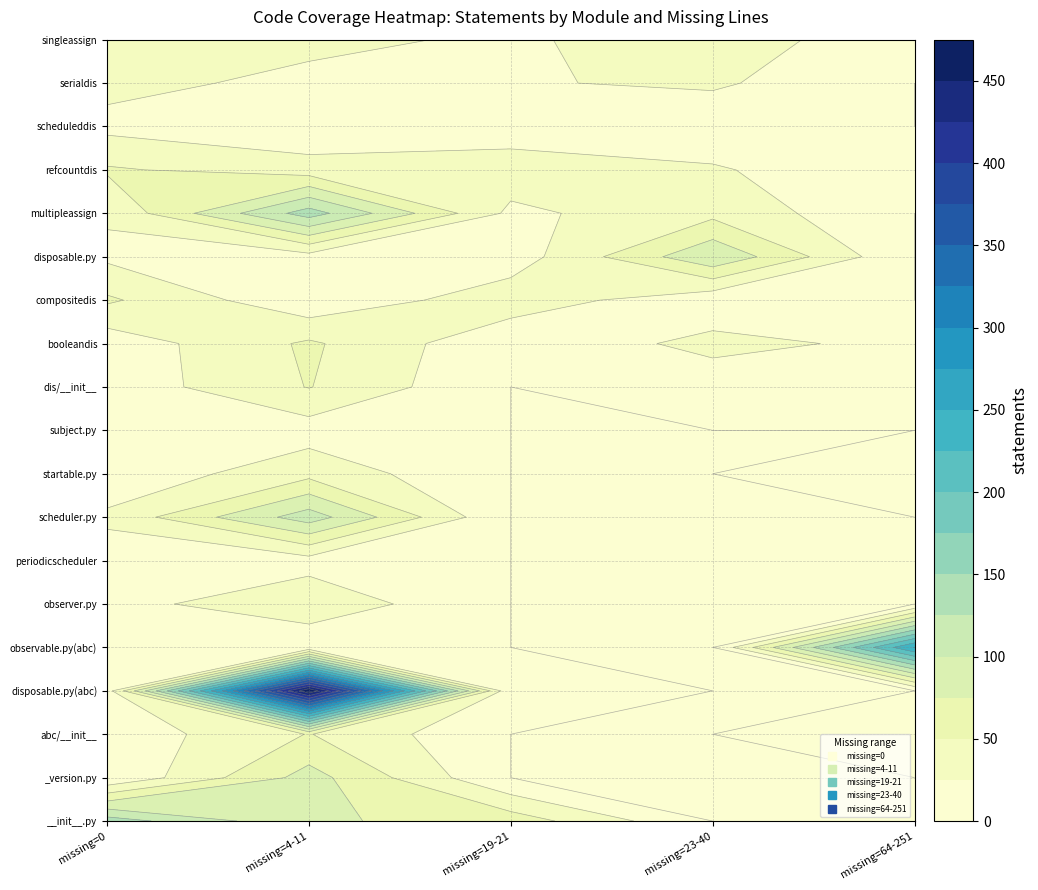

At how many categories does at least one series exceed 273?

1